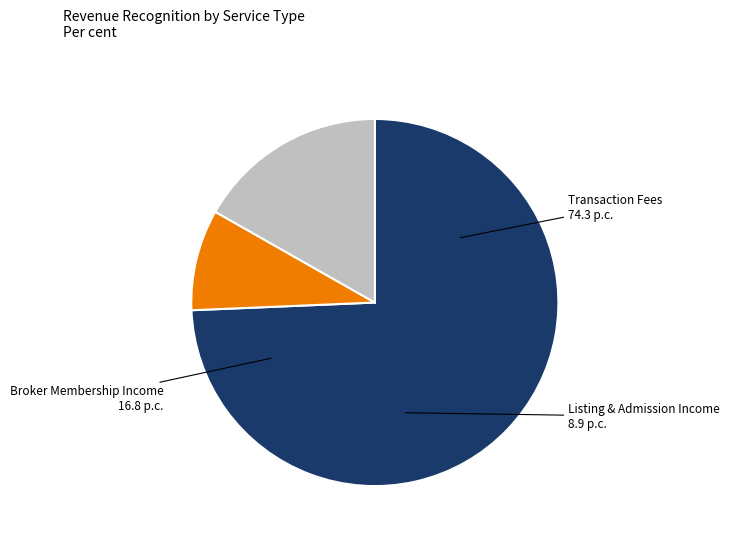

What is the ratio of the value at Broker Membership Income to the value at Listing & Admission Income?

1.9